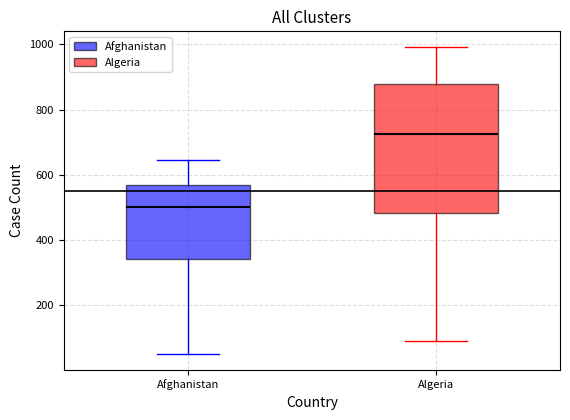

Comparing the boxes themselves (not the whiskers), which one is the tallest?

Algeria